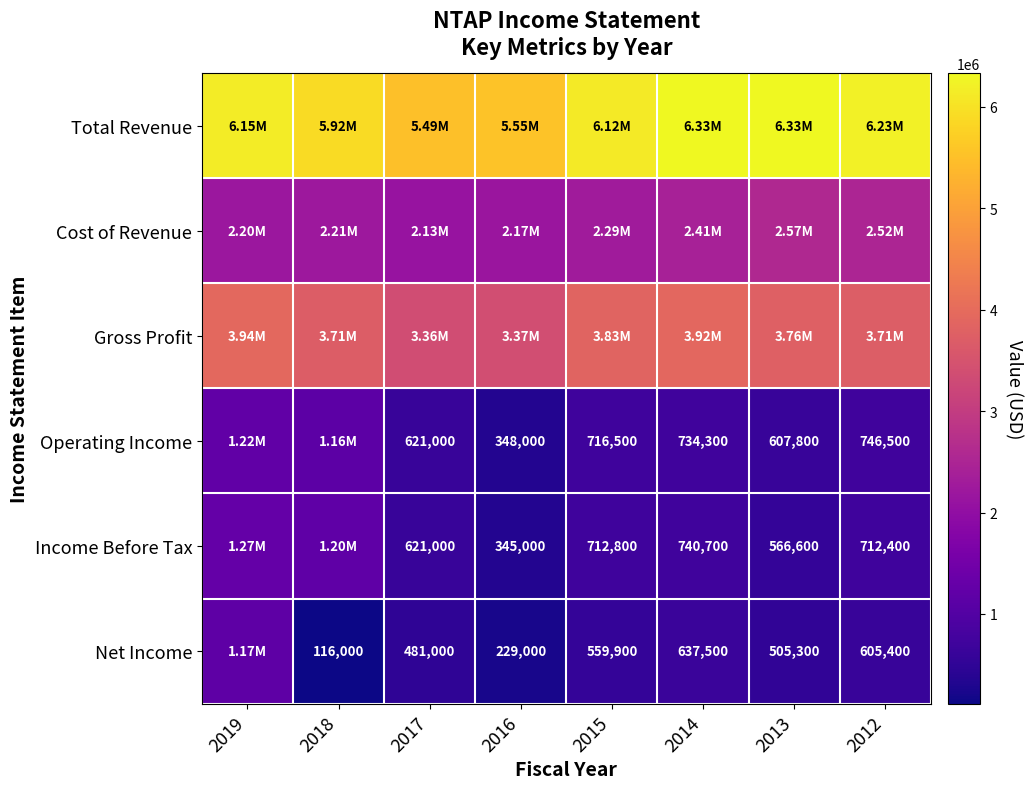

What is the difference between the Net Income values at 2014 and 2015?

77600